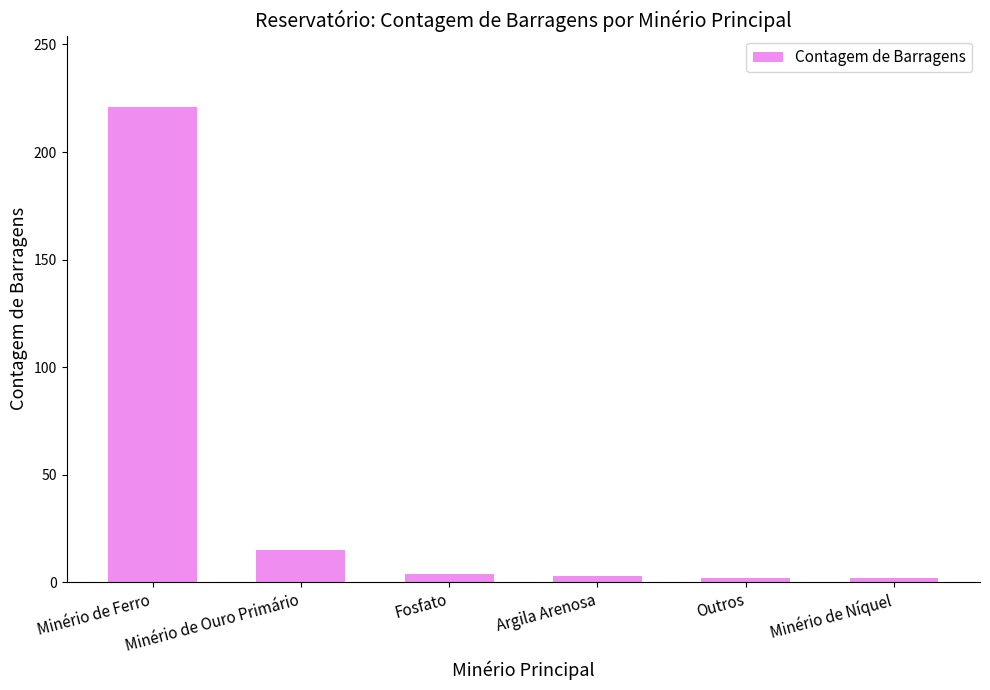

Where is the data nearest to the value 111?

Minério de Ouro Primário